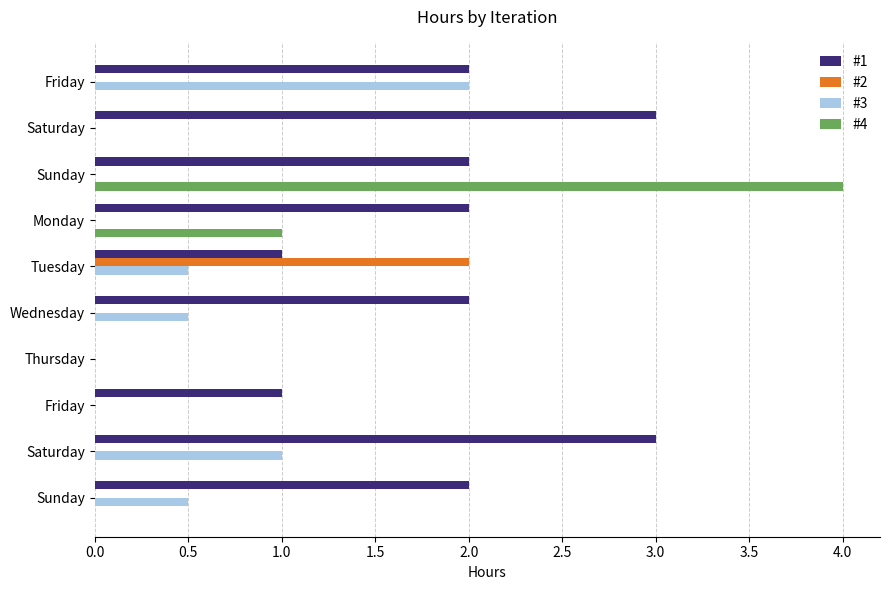

Count the number of categories in the chart.

10